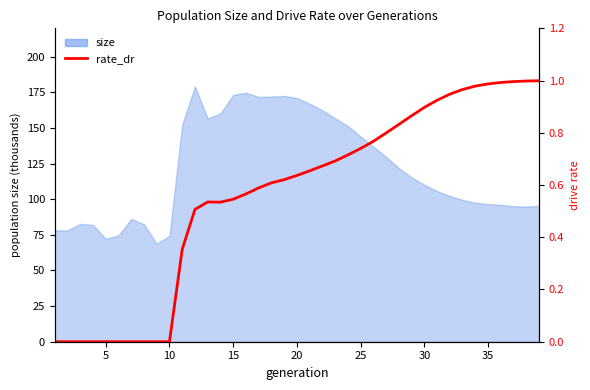

How many lines are shown in the chart?

1